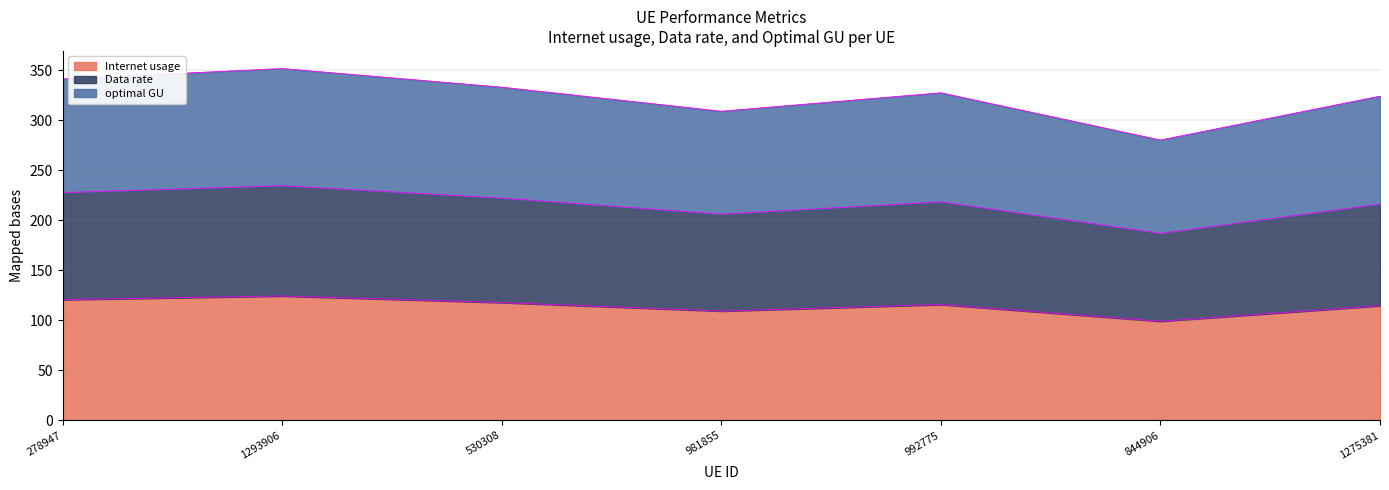

Reading left to right, transcribe all the data shown in this chart.

Internet usage: 278947=120.7	1293906=124.4	530308=117.8	981855=109.3	992775=115.8	844906=99.1	1275381=114.6
Data rate: 278947=227.8	1293906=234.8	530308=222.3	981855=206.3	992775=218.6	844906=187.1	1275381=216.3
optimal GU: 278947=341.5	1293906=351.9	530308=333.3	981855=309.2	992775=327.6	844906=280.4	1275381=324.3